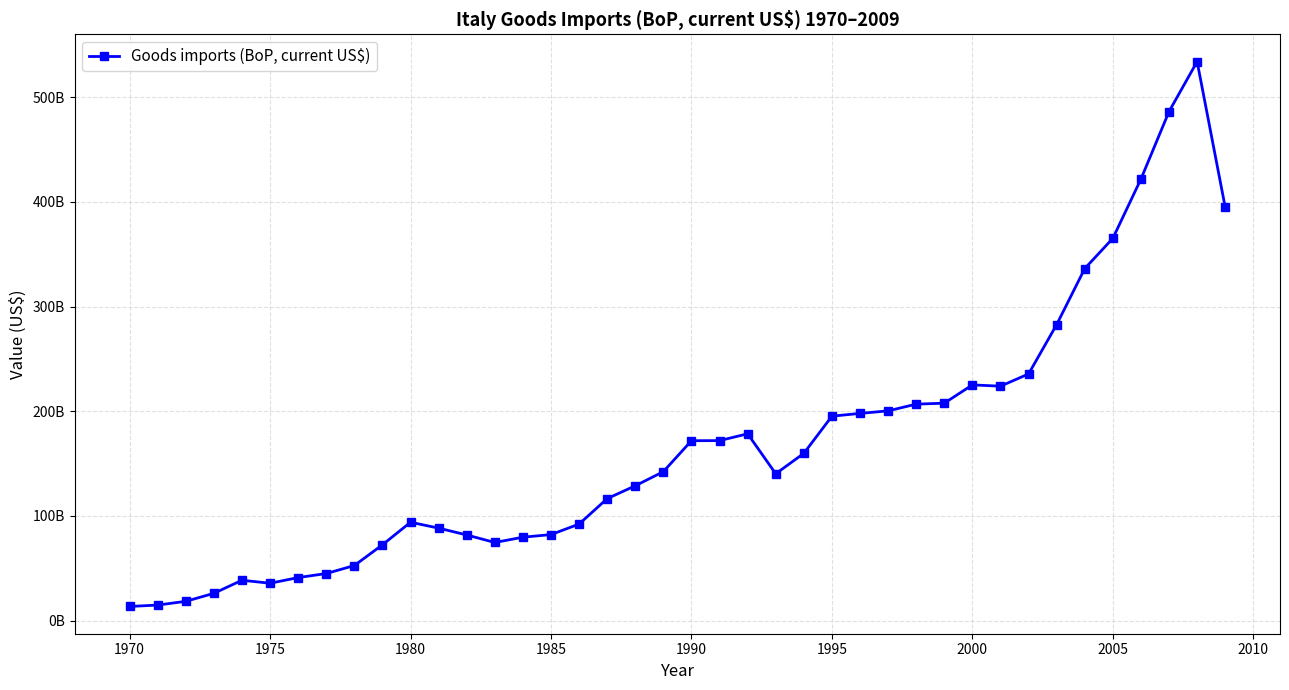

Is this an area chart (filled region under the line)?

No